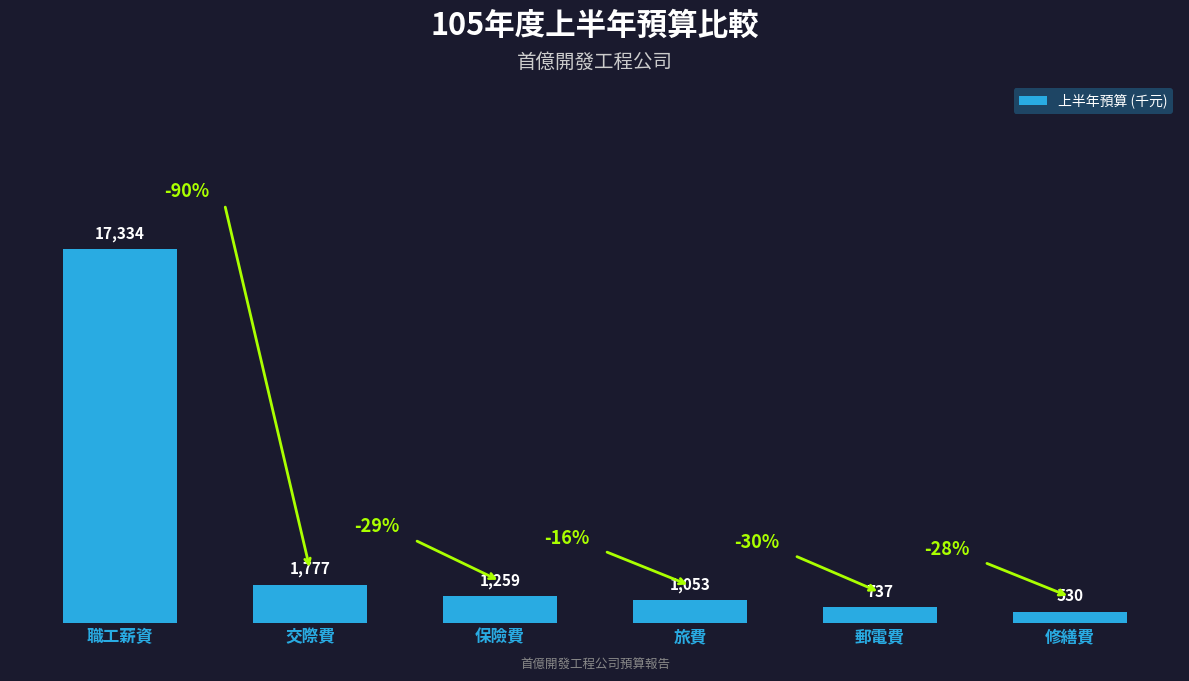

Which label corresponds to the largest value in the chart?

職工薪資